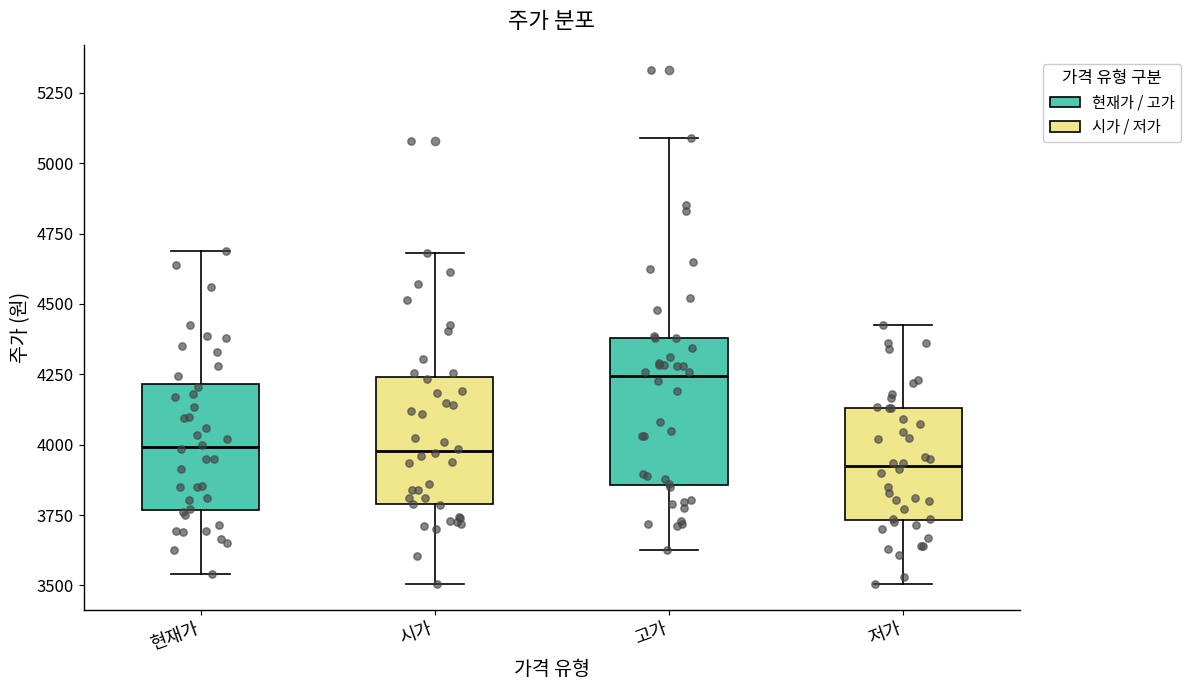

Reading left to right, transcribe this box plot: for each box, give where its median line is, the range the box spans, and where its two whiskers end, as read against the y-axis. The values are not printed on the chart, so give them approximately, as read against the axis.

현재가: median 4000, box 3750 to 4200, whiskers 3550 to 4700
시가: median 4000, box 3800 to 4250, whiskers 3500 to 4700
고가: median 4250, box 3850 to 4400, whiskers 3650 to 5100
저가: median 3950, box 3750 to 4150, whiskers 3500 to 4450